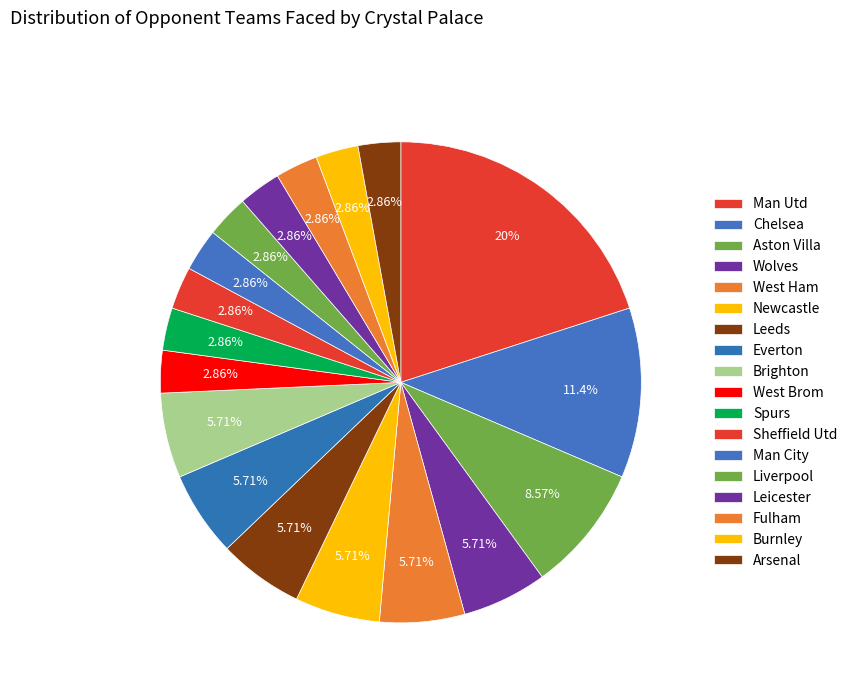

To the nearest percent, what percentage of the pie is Leicester?

3%